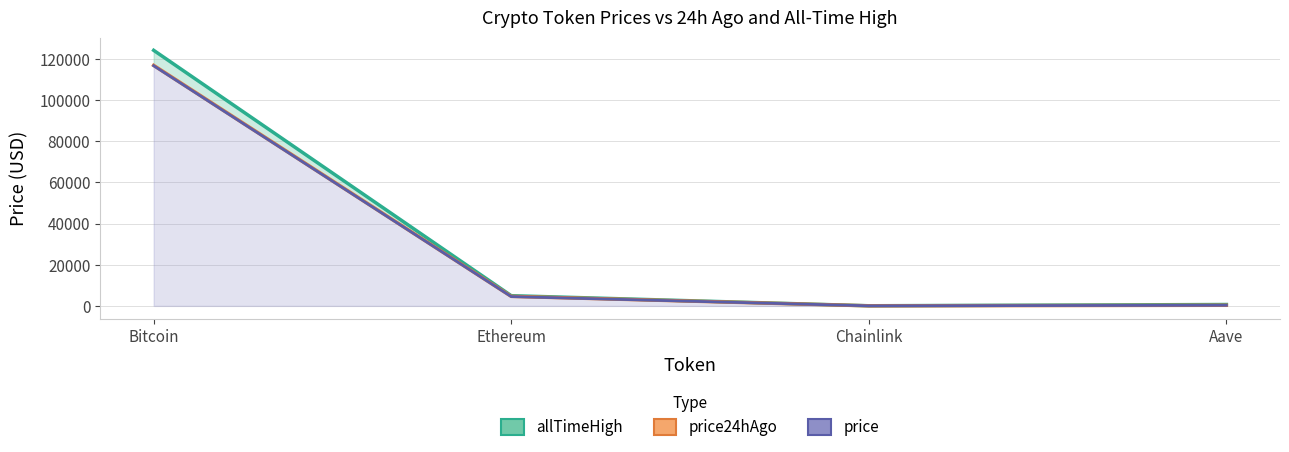

Which series has the largest total across all categories?

allTimeHigh_line